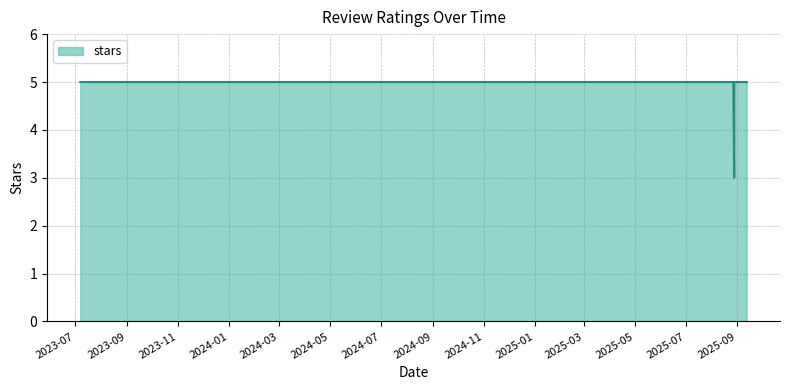

What is the label of the 12th point from the left?

2025-08-28